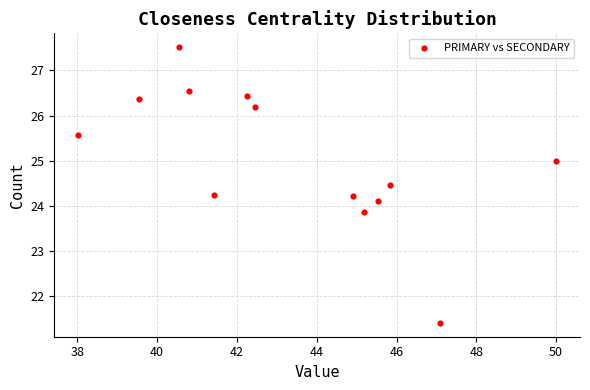

What is the range of Y values (max minus min)?

6.1